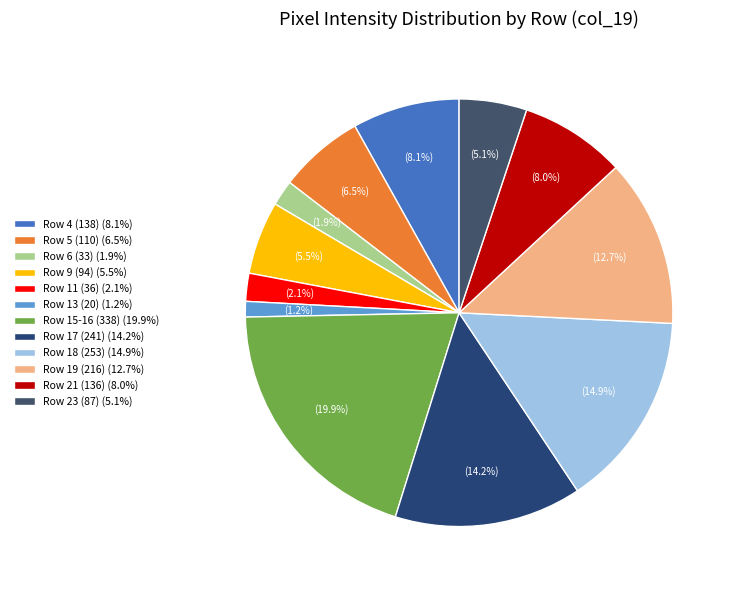

Which slice is the smallest?

Row 13 (20) (1.2%)